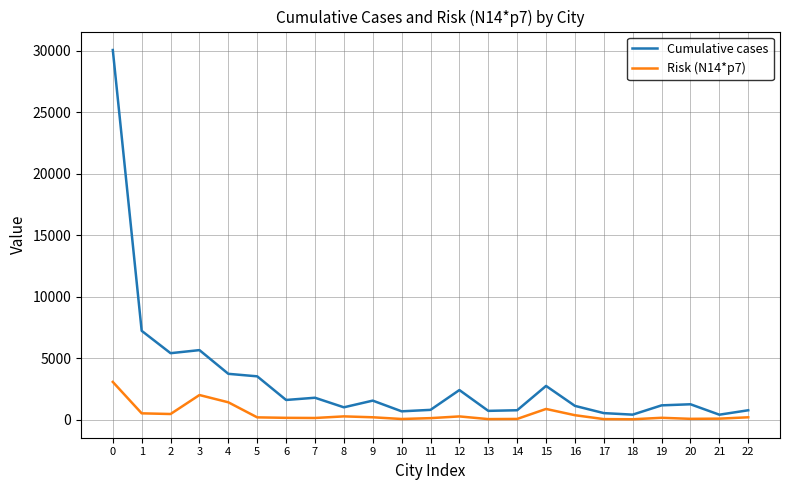

True or false: Risk (N14*p7) and Cumulative cases intersect in this chart.

False